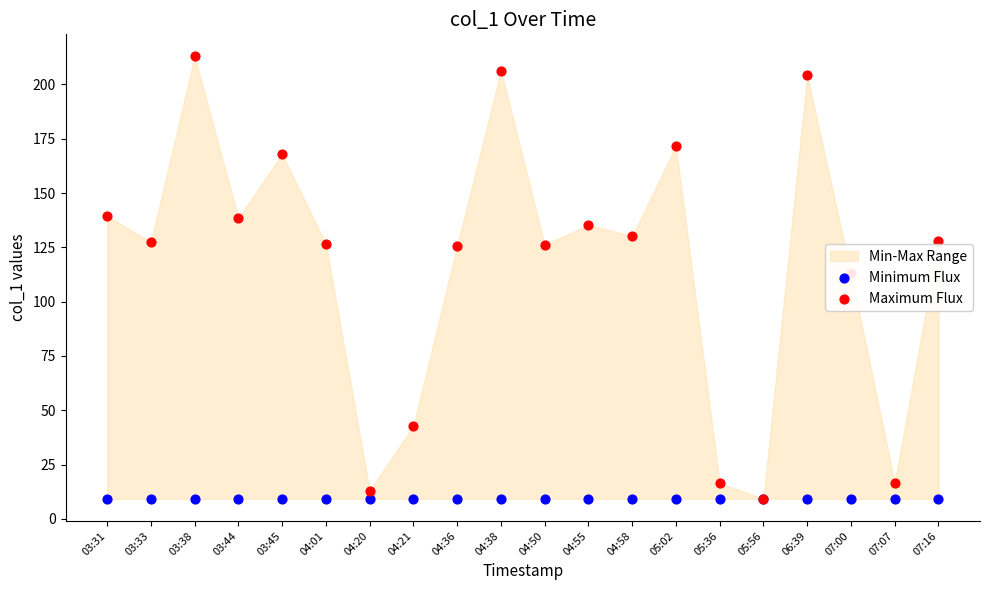

Which series has the largest total across all categories?

Maximum Flux